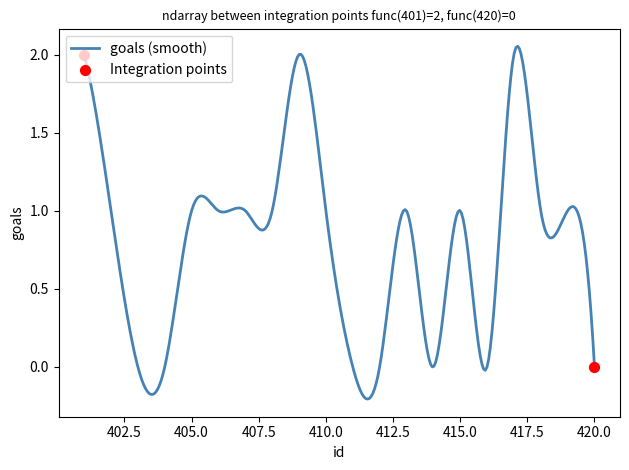

What is the difference between the maximum and minimum values?

2.3